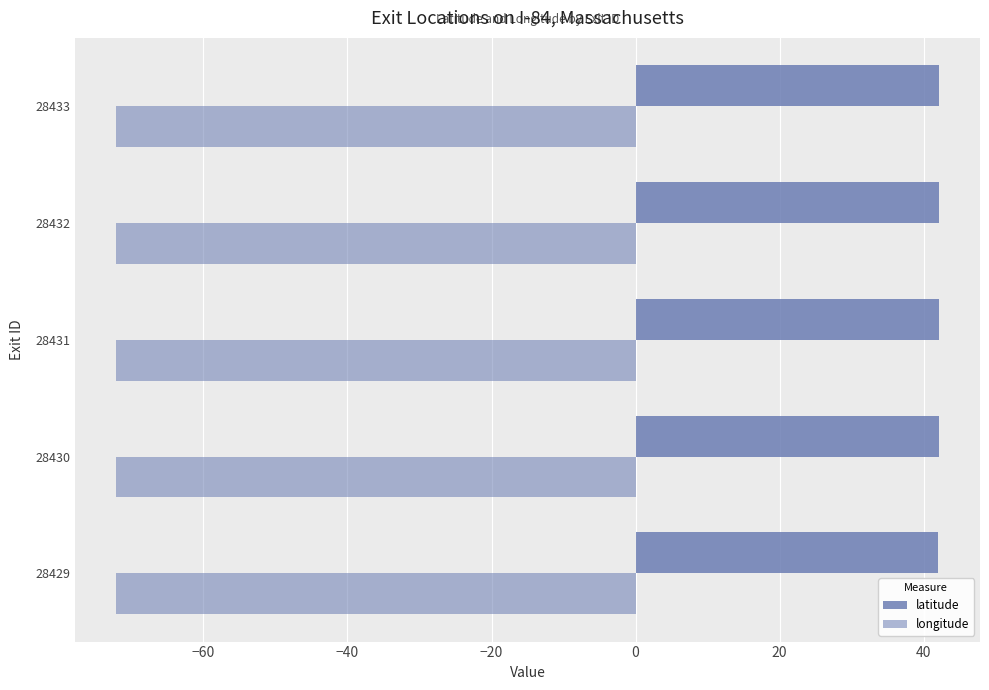

What is the highest value of the longitude series?

-72.1